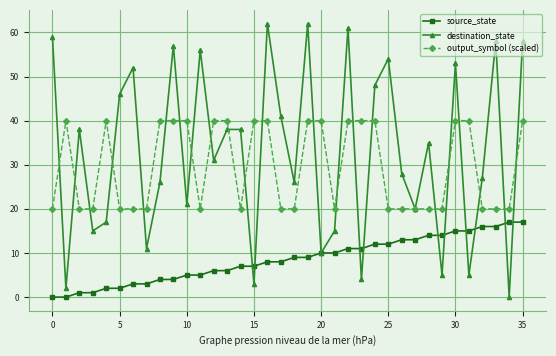

What is the value of the source_state point at the 19th from the left?

9